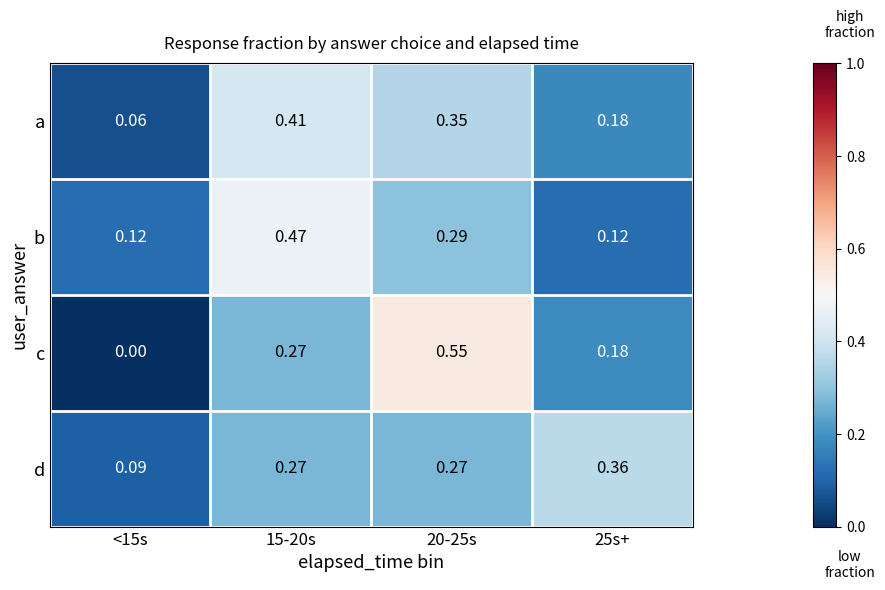

Rank the series at 20-25s from lowest to highest value.

d, b, a, c